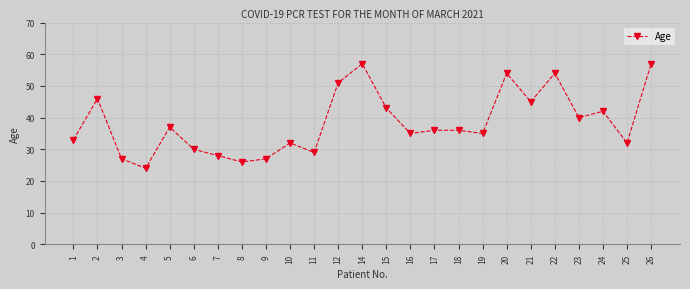

What value does the data have at 15, to the nearest 5?

45